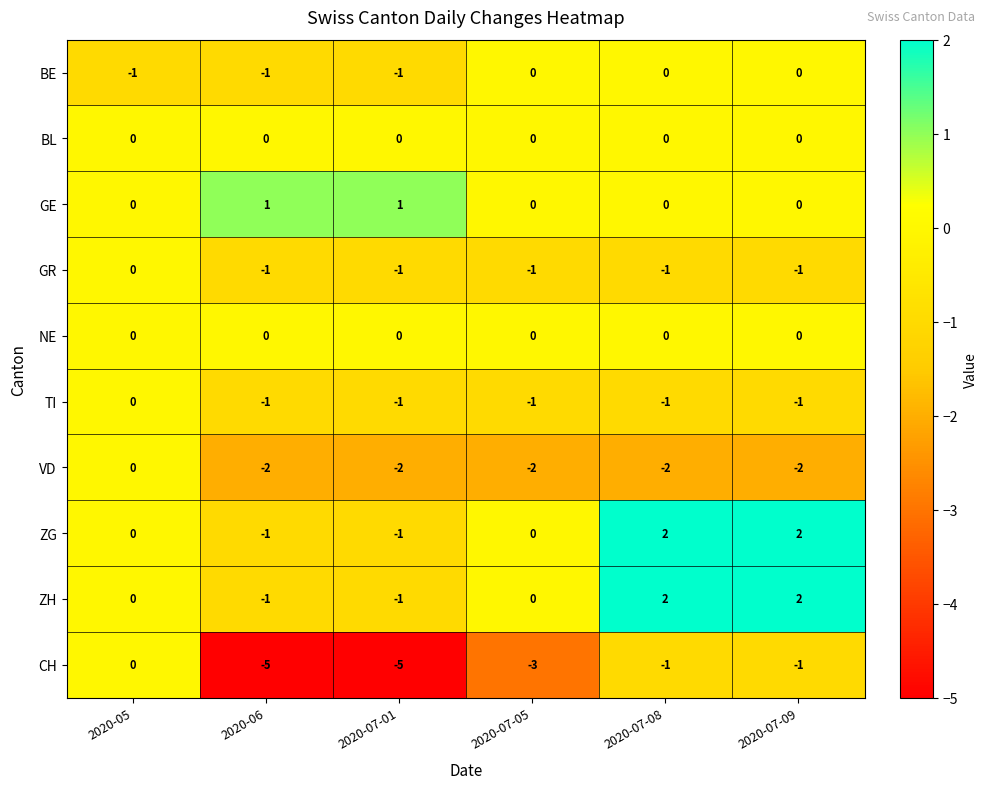

Which category has the highest value in the TI series?

2020-05